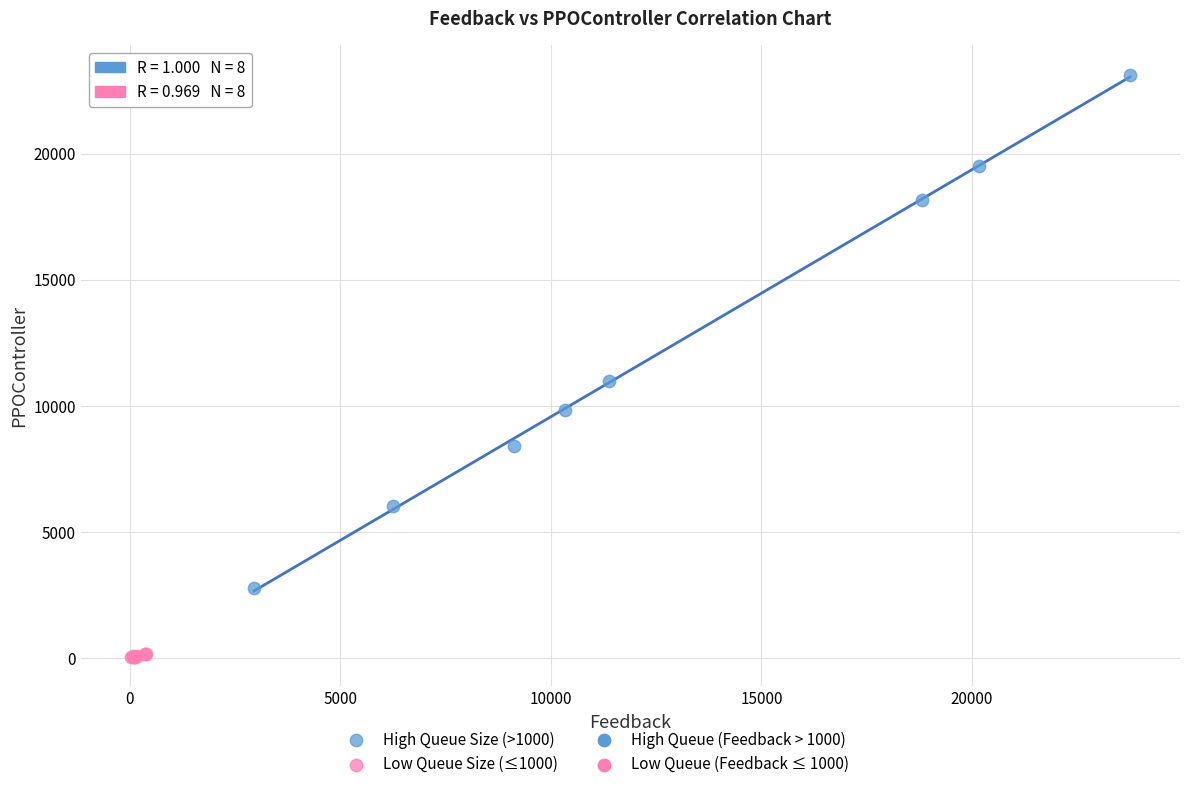

Which series contains the highest Y value?

High Queue Size (>1000)